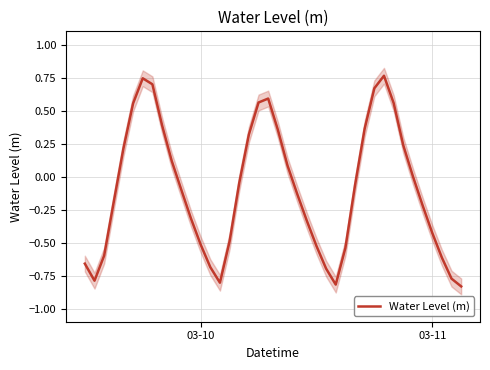

Does the chart display data point markers on the line(s)?

No